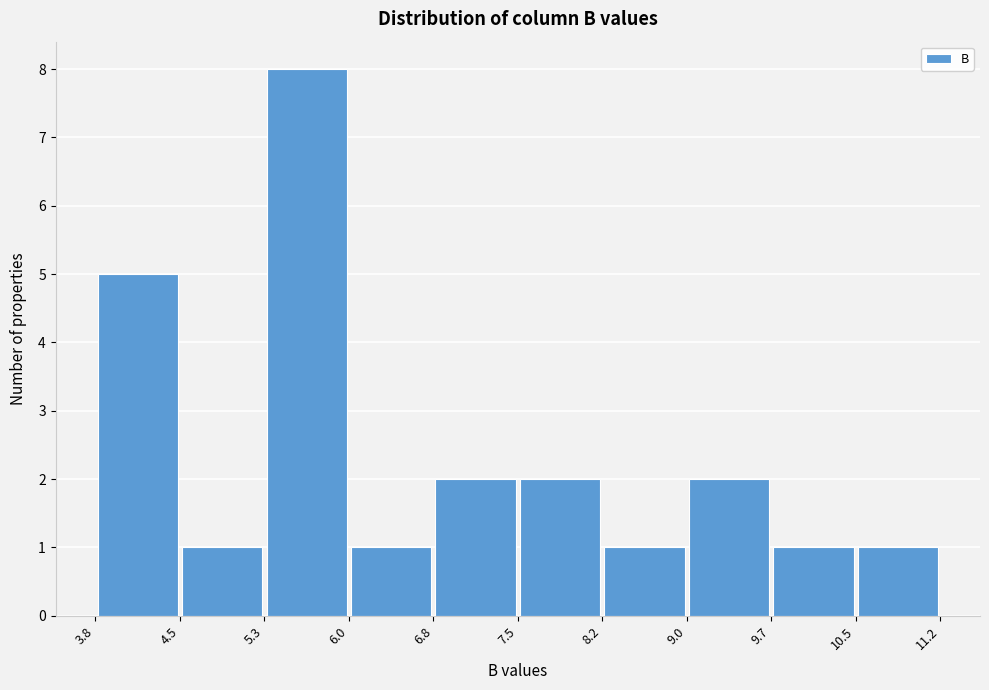

Reading left to right, transcribe this chart: for each bar, give the range it covers on the x-axis and its height. The values are not printed on the chart, so give them approximately, as read against the axis.

3.8 to 4.5: 5
4.5 to 5.3: 1
5.3 to 6.0: 8
6.0 to 6.8: 1
6.8 to 7.5: 2
7.5 to 8.2: 2
8.2 to 9.0: 1
9.0 to 9.7: 2
9.7 to 10.5: 1
10.5 to 11.2: 1